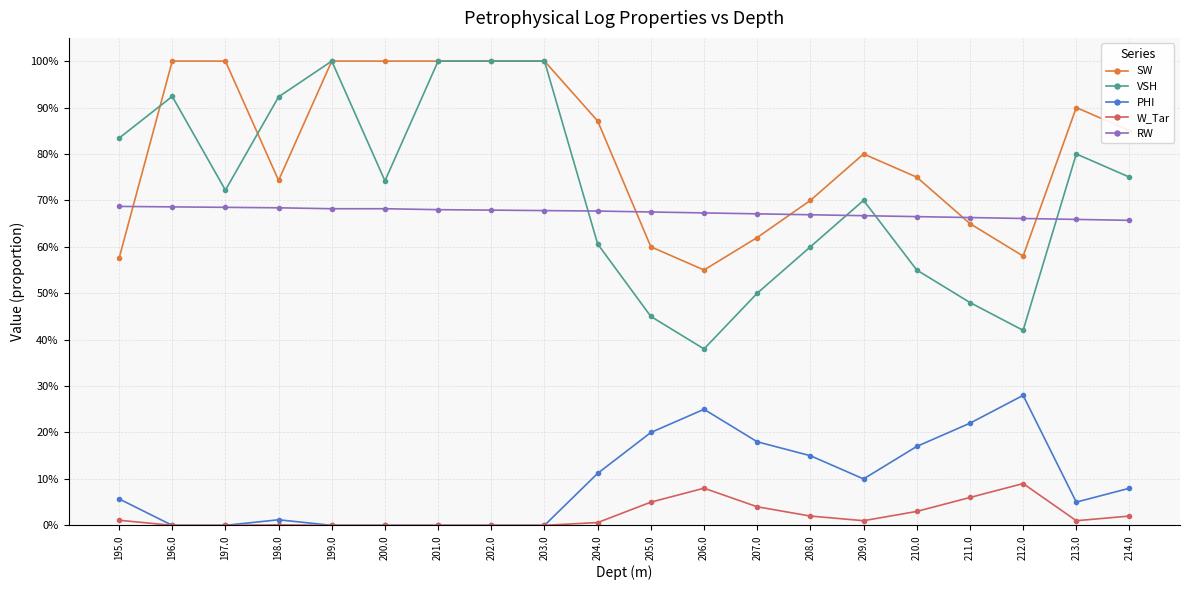

Does the chart display data point markers on the line(s)?

Yes